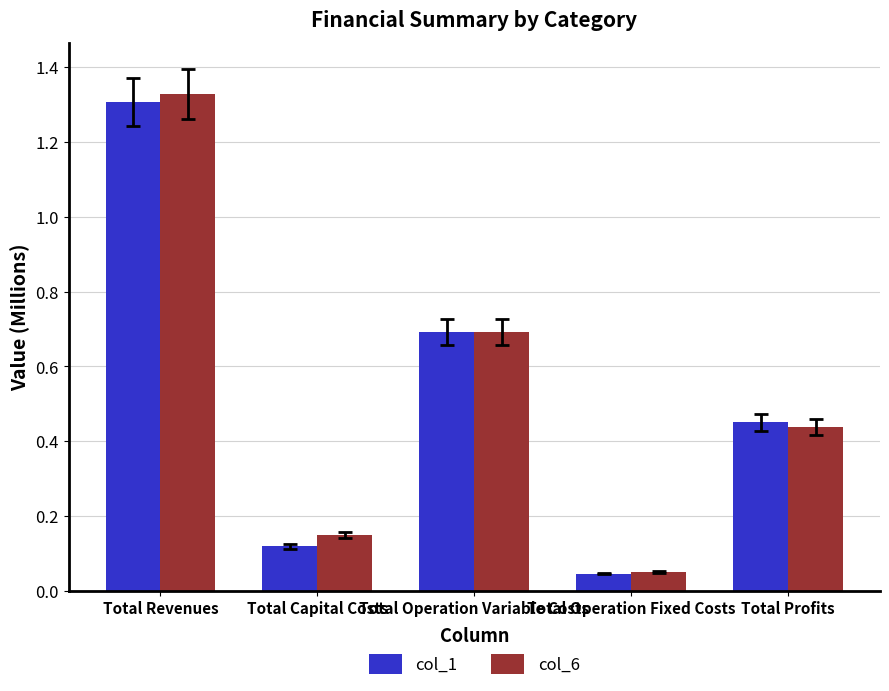

Which category has the lowest value across all series?

Total Operation Fixed Costs